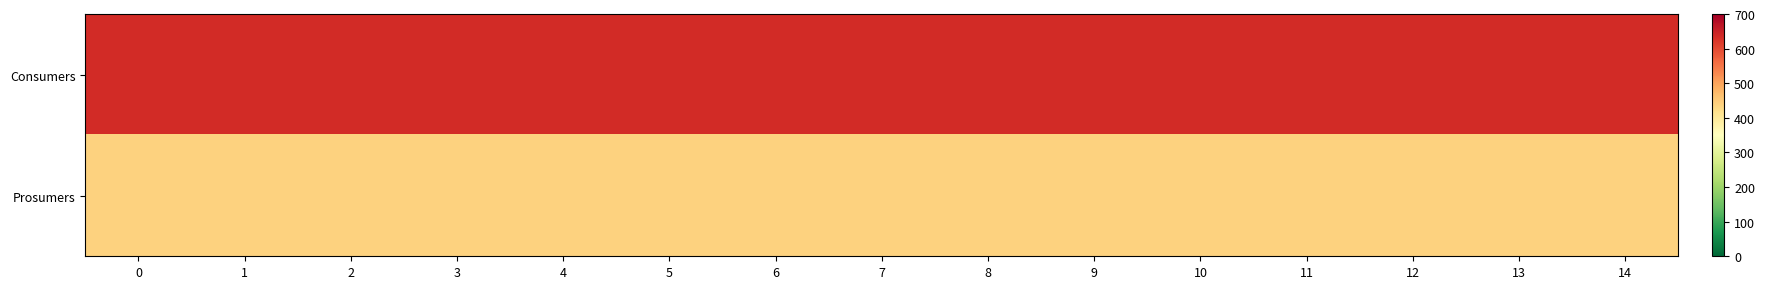

Between 11 and 5, which is larger?

11